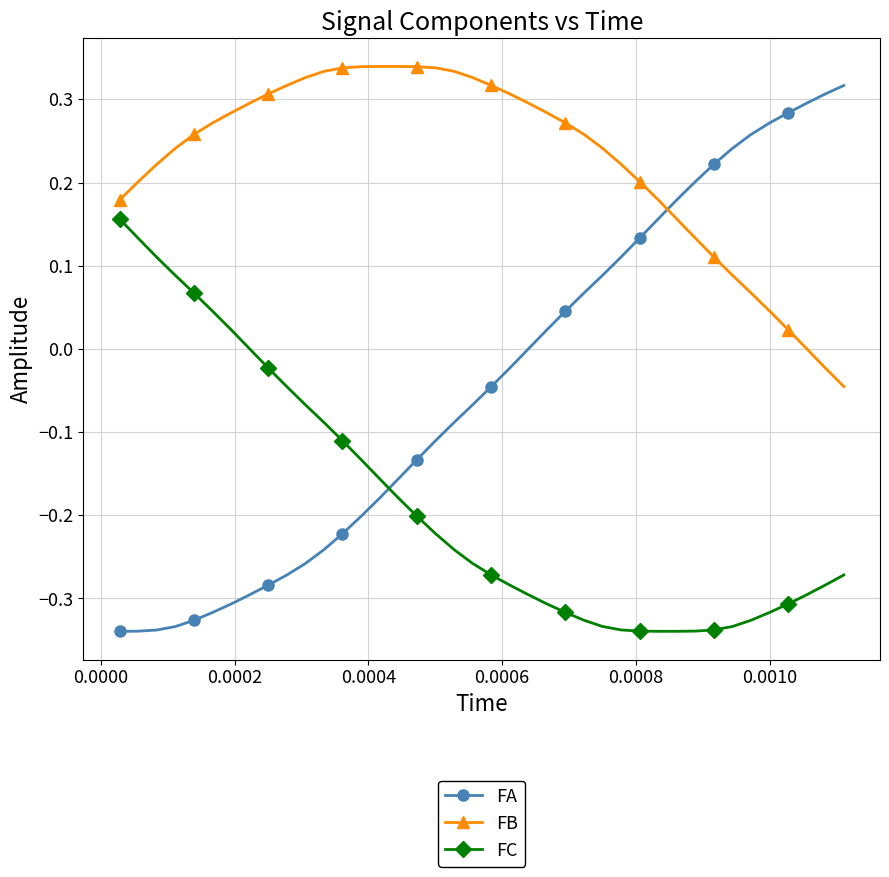

List the series in order of their overall mean, lowest first.

FC, FA, FB